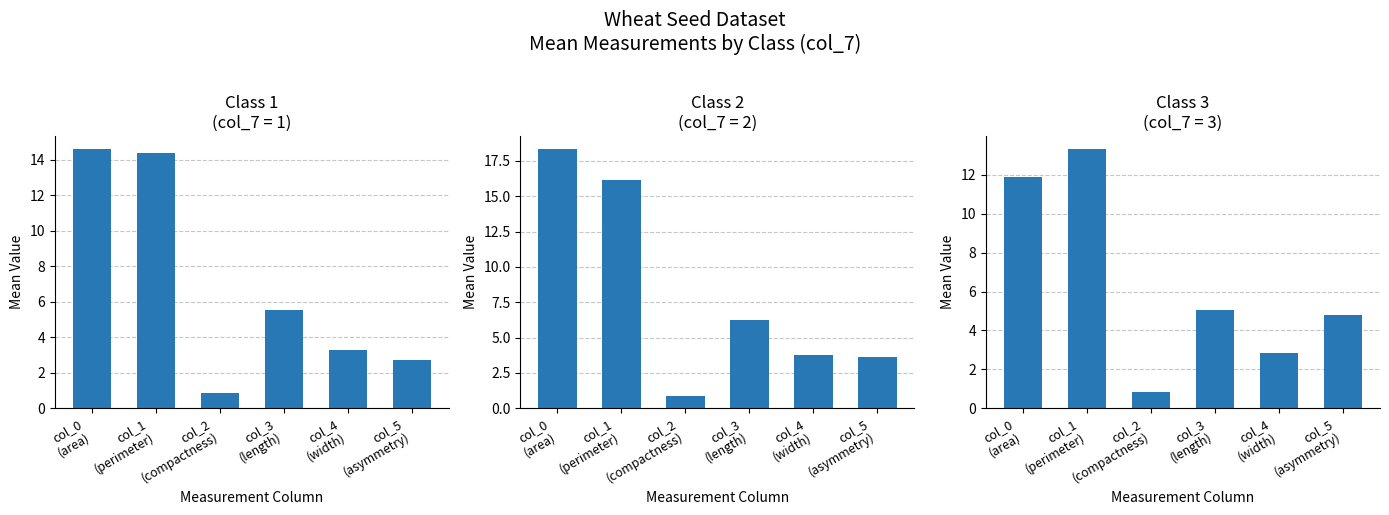

Which series changed the most between col_0
(area) and col_1
(perimeter)?

Class 2